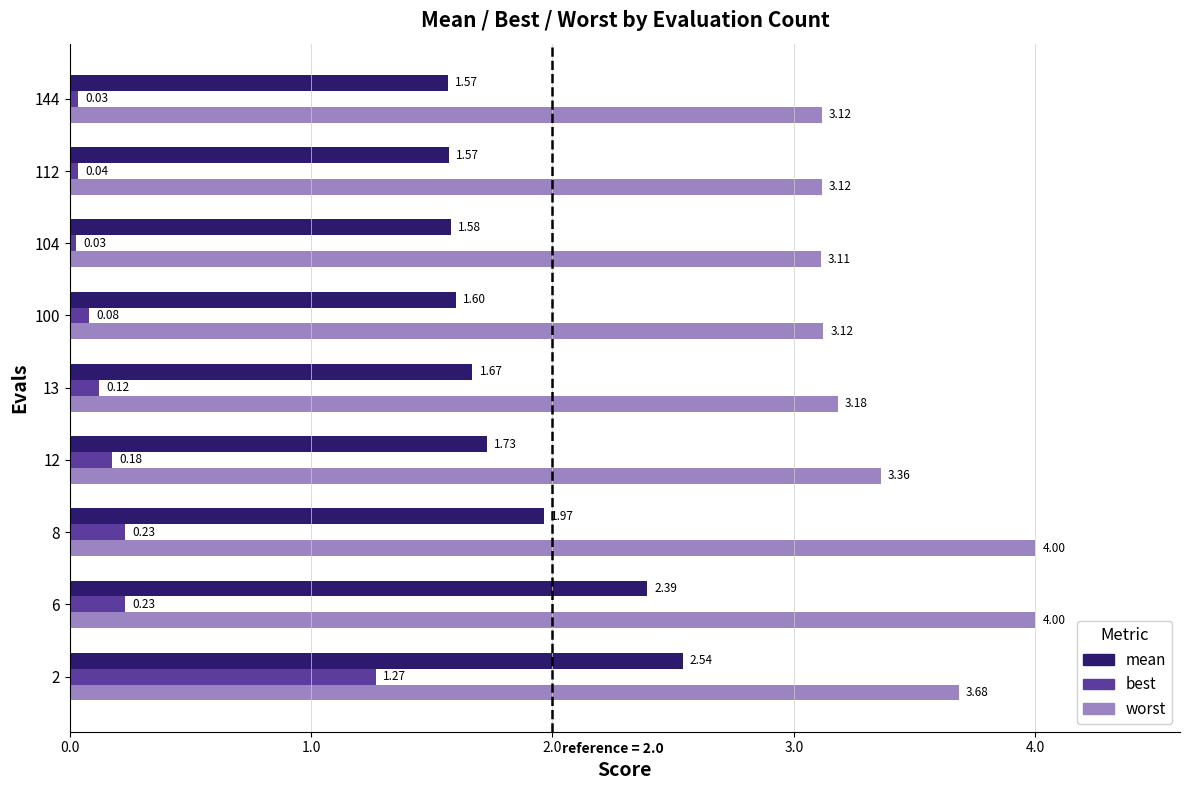

Rank the series by their maximum value, from highest to lowest.

worst, mean, best